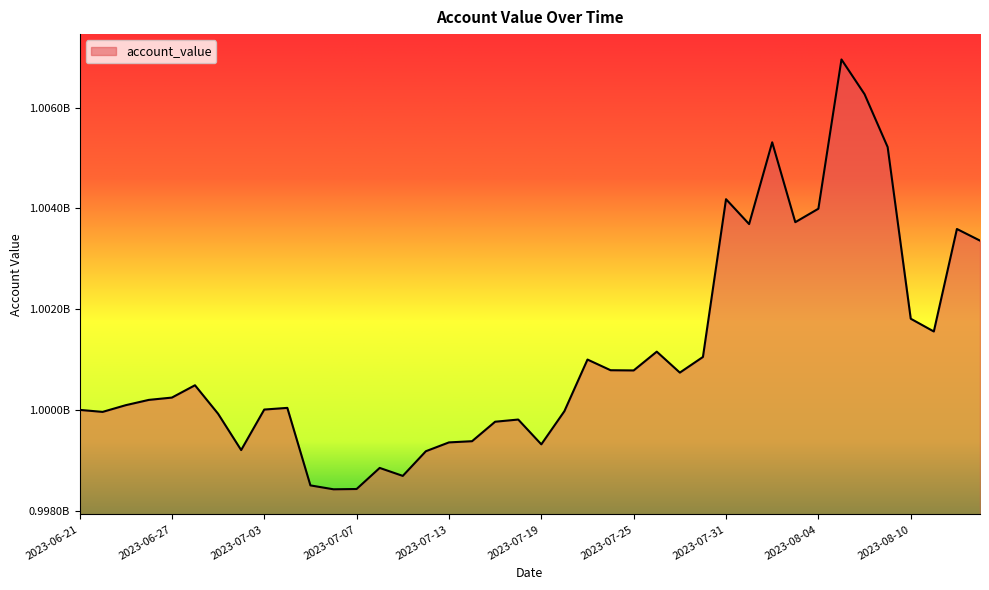

Does the chart have visible grid lines?

No